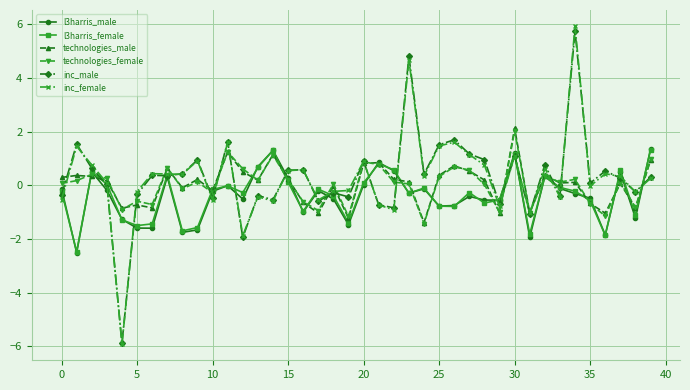

Does the chart have visible grid lines?

Yes